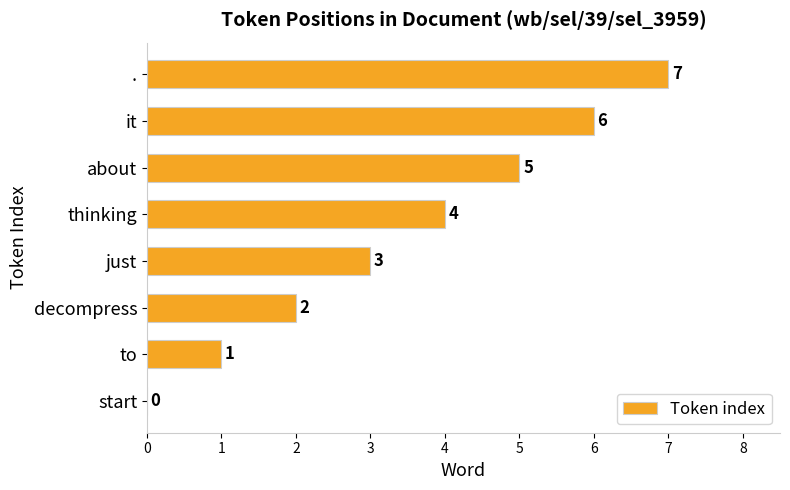

What is the change in value from thinking to it?

+2